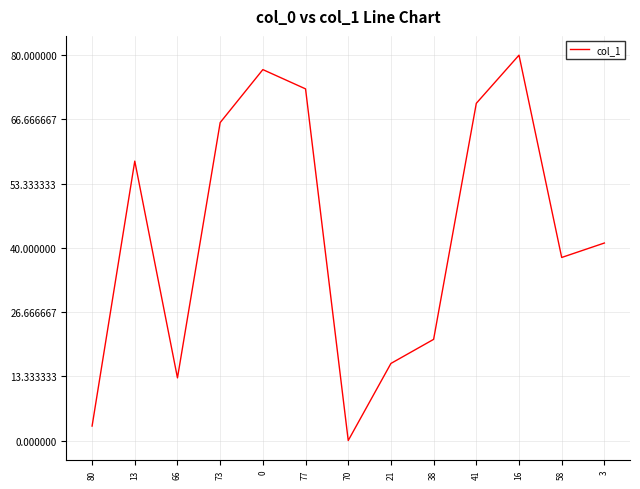

What is the average value?

43